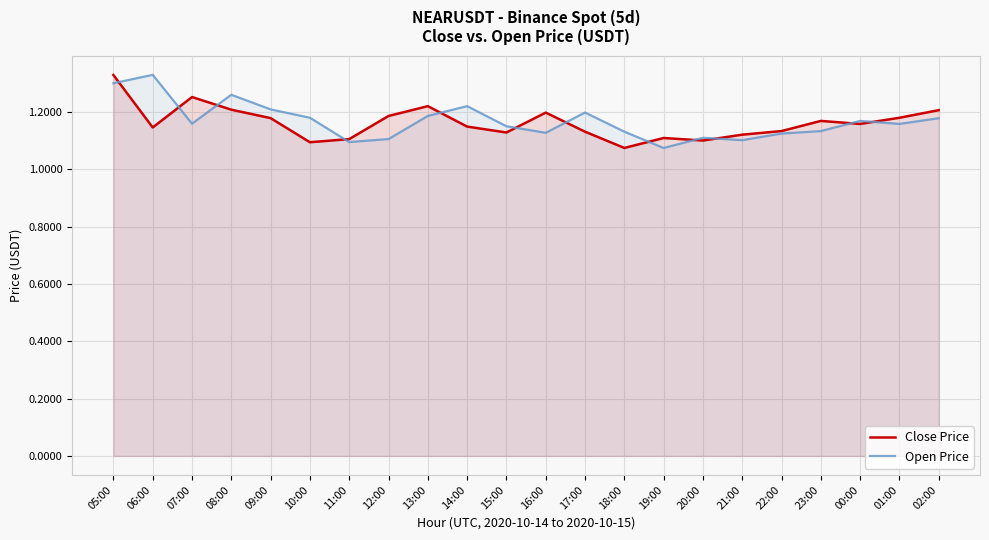

Between 08:00 and 11:00, which series saw the biggest shift?

Open Price